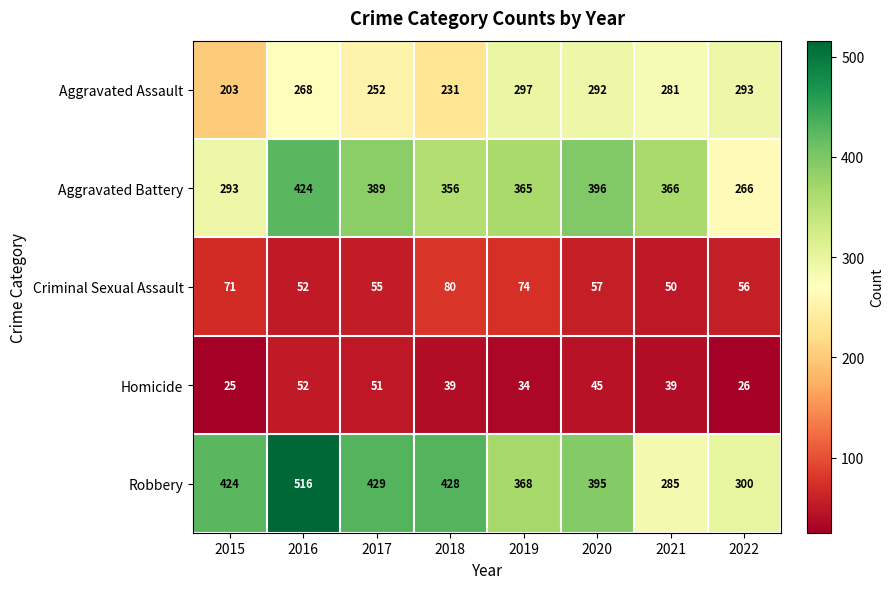

At which label is Criminal Sexual Assault closest to 65?

2015